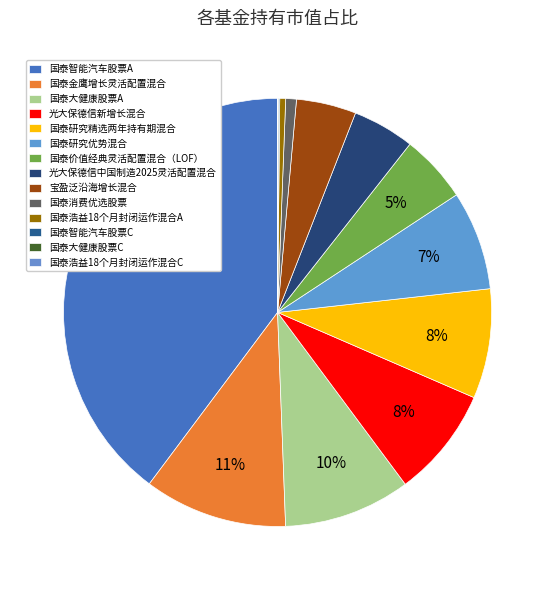

Is it true that 国泰研究精选两年持有期混合 is 19% of the pie?

False